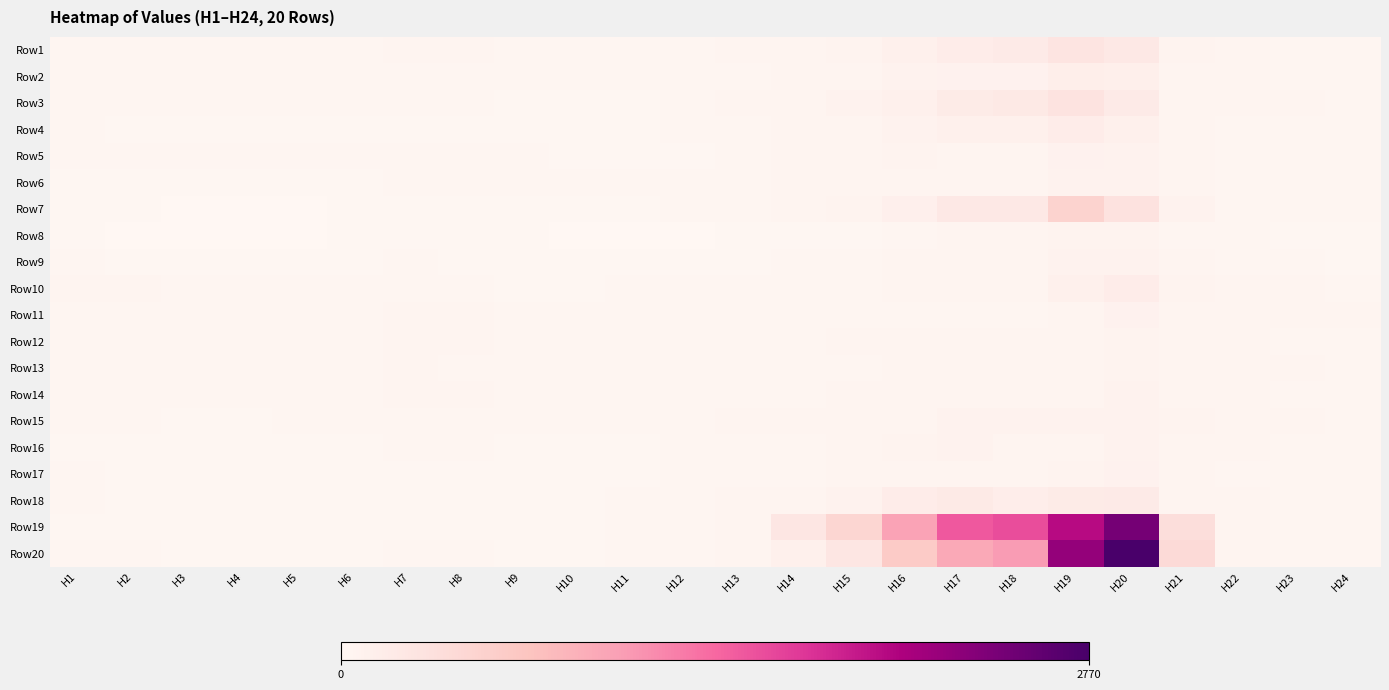

Reading right to left, extract all data points from this chart.

Row1: H24=25.6	H23=29.9	H22=37.8	H21=58.4	H20=221.6	H19=288.9	H18=184.0	H17=157.9	H16=99.4	H15=64.1	H14=50.9	H13=33.2	H12=27.0	H11=24.6	H10=23.6	H9=26.3	H8=40.4	H7=40.4	H6=31.0	H5=26.7	H4=26.2	H3=26.4	H2=27.3	H1=28.2
Row2: H24=25.1	H23=32.1	H22=38.7	H21=49.0	H20=123.5	H19=134.7	H18=85.6	H17=81.9	H16=71.4	H15=51.8	H14=42.0	H13=30.3	H12=27.7	H11=25.7	H10=23.2	H9=24.5	H8=32.0	H7=30.9	H6=25.8	H5=23.8	H4=23.4	H3=23.8	H2=24.0	H1=26.1
Row3: H24=27.9	H23=32.8	H22=32.9	H21=50.6	H20=188.2	H19=300.7	H18=210.8	H17=179.6	H16=103.2	H15=69.0	H14=49.1	H13=35.1	H12=25.8	H11=21.1	H10=17.8	H9=18.9	H8=22.6	H7=22.4	H6=24.1	H5=24.0	H4=22.5	H3=24.3	H2=25.6	H1=25.5
Row4: H24=24.1	H23=27.9	H22=28.6	H21=42.6	H20=98.5	H19=152.7	H18=100.7	H17=101.0	H16=67.5	H15=53.3	H14=38.0	H13=22.6	H12=24.1	H11=15.9	H10=14.0	H9=17.6	H8=19.8	H7=19.5	H6=21.4	H5=21.2	H4=19.6	H3=20.6	H2=21.0	H1=22.9
Row5: H24=23.4	H23=26.7	H22=30.2	H21=39.3	H20=65.0	H19=79.2	H18=51.0	H17=53.8	H16=56.4	H15=46.6	H14=33.8	H13=22.3	H12=19.2	H11=16.8	H10=19.0	H9=22.4	H8=27.3	H7=27.4	H6=23.5	H5=22.9	H4=21.7	H3=22.2	H2=23.5	H1=24.7
Row6: H24=23.8	H23=29.3	H22=30.4	H21=46.0	H20=69.2	H19=68.2	H18=43.3	H17=43.7	H16=48.5	H15=46.5	H14=42.0	H13=29.9	H12=26.4	H11=23.1	H10=23.0	H9=22.6	H8=24.1	H7=24.4	H6=21.1	H5=19.1	H4=17.6	H3=17.6	H2=18.7	H1=21.0
Row7: H24=22.9	H23=25.6	H22=32.1	H21=66.9	H20=311.7	H19=512.4	H18=223.0	H17=223.3	H16=108.8	H15=62.0	H14=46.3	H13=29.3	H12=23.2	H11=17.3	H10=14.4	H9=16.2	H8=19.4	H7=19.2	H6=14.4	H5=10.1	H4=8.3	H3=9.1	H2=11.0	H1=14.6
Row8: H24=18.9	H23=21.6	H22=24.4	H21=32.0	H20=56.5	H19=62.7	H18=41.6	H17=34.0	H16=24.2	H15=18.4	H14=16.8	H13=14.1	H12=10.4	H11=8.0	H10=7.3	H9=11.5	H8=17.0	H7=16.5	H6=12.2	H5=8.0	H4=4.7	H3=3.9	H2=8.1	H1=11.1
Row9: H24=19.4	H23=23.0	H22=29.3	H21=36.5	H20=70.1	H19=67.0	H18=40.9	H17=42.7	H16=34.8	H15=27.7	H14=22.1	H13=17.5	H12=16.6	H11=14.8	H10=15.8	H9=16.7	H8=21.0	H7=22.5	H6=19.2	H5=19.3	H4=19.6	H3=20.0	H2=20.7	H1=23.7
Row10: H24=30.7	H23=38.4	H22=49.4	H21=56.7	H20=153.8	H19=108.0	H18=50.5	H17=40.0	H16=37.4	H15=31.9	H14=30.4	H13=26.4	H12=22.8	H11=21.9	H10=19.9	H9=20.6	H8=28.3	H7=29.8	H6=28.4	H5=28.7	H4=30.2	H3=31.4	H2=32.6	H1=35.4
Row11: H24=34.7	H23=41.0	H22=42.8	H21=52.5	H20=79.2	H19=42.6	H18=29.0	H17=29.1	H16=29.9	H15=28.7	H14=29.9	H13=28.1	H12=24.3	H11=23.9	H10=24.1	H9=27.4	H8=33.5	H7=32.8	H6=26.7	H5=26.4	H4=26.9	H3=26.5	H2=26.9	H1=27.5
Row12: H24=28.6	H23=31.6	H22=35.0	H21=42.0	H20=58.0	H19=45.9	H18=41.2	H17=41.4	H16=40.3	H15=36.1	H14=30.9	H13=28.7	H12=26.6	H11=24.0	H10=23.9	H9=24.9	H8=34.0	H7=36.2	H6=30.3	H5=29.0	H4=27.9	H3=27.4	H2=26.8	H1=26.7
Row13: H24=29.9	H23=34.2	H22=39.3	H21=45.6	H20=57.2	H19=39.1	H18=34.6	H17=38.0	H16=34.7	H15=31.5	H14=31.6	H13=29.5	H12=26.0	H11=23.9	H10=23.3	H9=24.8	H8=31.9	H7=33.8	H6=29.2	H5=27.5	H4=27.0	H3=26.6	H2=26.6	H1=28.3
Row14: H24=27.2	H23=31.0	H22=38.1	H21=47.9	H20=67.1	H19=48.5	H18=42.8	H17=45.6	H16=40.1	H15=35.2	H14=31.8	H13=31.3	H12=28.8	H11=26.8	H10=26.5	H9=26.7	H8=34.1	H7=37.5	H6=30.9	H5=29.5	H4=29.8	H3=31.0	H2=30.6	H1=32.3
Row15: H24=29.9	H23=36.8	H22=41.0	H21=57.5	H20=74.7	H19=67.9	H18=69.7	H17=72.2	H16=51.2	H15=42.5	H14=37.6	H13=32.7	H12=27.7	H11=24.4	H10=22.9	H9=24.4	H8=27.2	H7=27.7	H6=25.3	H5=22.1	H4=21.1	H3=21.4	H2=21.8	H1=23.1
Row16: H24=25.9	H23=30.2	H22=36.1	H21=45.8	H20=69.7	H19=52.2	H18=49.2	H17=66.3	H16=58.9	H15=40.6	H14=30.6	H13=27.0	H12=23.3	H11=20.3	H10=20.3	H9=21.5	H8=22.6	H7=23.3	H6=19.8	H5=18.3	H4=18.3	H3=19.1	H2=19.9	H1=20.8
Row17: H24=22.3	H23=26.4	H22=29.9	H21=39.7	H20=79.2	H19=59.6	H18=40.5	H17=49.2	H16=41.5	H15=34.3	H14=28.9	H13=25.4	H12=23.4	H11=18.1	H10=16.6	H9=17.7	H8=20.2	H7=20.9	H6=21.5	H5=20.4	H4=19.8	H3=20.2	H2=21.0	H1=22.8
Row18: H24=25.2	H23=29.8	H22=33.2	H21=50.9	H20=193.3	H19=175.0	H18=147.7	H17=201.3	H16=152.6	H15=71.4	H14=51.8	H13=37.0	H12=28.6	H11=22.9	H10=18.5	H9=18.9	H8=20.9	H7=20.6	H6=19.9	H5=19.6	H4=19.2	H3=19.8	H2=21.1	H1=23.7
Row19: H24=25.7	H23=30.5	H22=41.5	H21=376.4	H20=2450.2	H19=2009.8	H18=1569.0	H17=1487.8	H16=1003.0	H15=466.4	H14=249.8	H13=47.1	H12=28.7	H11=21.8	H10=18.8	H9=18.1	H8=19.5	H7=19.7	H6=18.2	H5=17.5	H4=16.2	H3=17.3	H2=18.5	H1=20.7
Row20: H24=23.7	H23=29.2	H22=46.3	H21=413.0	H20=2770.2	H19=2246.2	H18=1056.1	H17=945.6	H16=607.0	H15=255.2	H14=107.0	H13=50.1	H12=28.8	H11=22.8	H10=20.5	H9=18.9	H8=22.0	H7=22.9	H6=21.5	H5=20.0	H4=19.6	H3=20.7	H2=23.3	H1=25.2